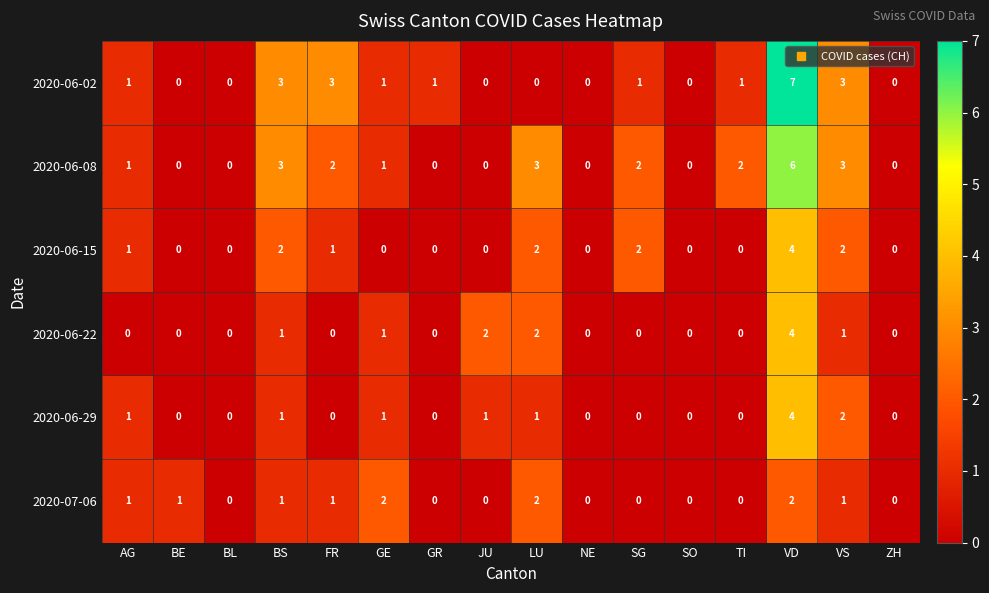

What is the highest value of the 2020-06-15 series?

4